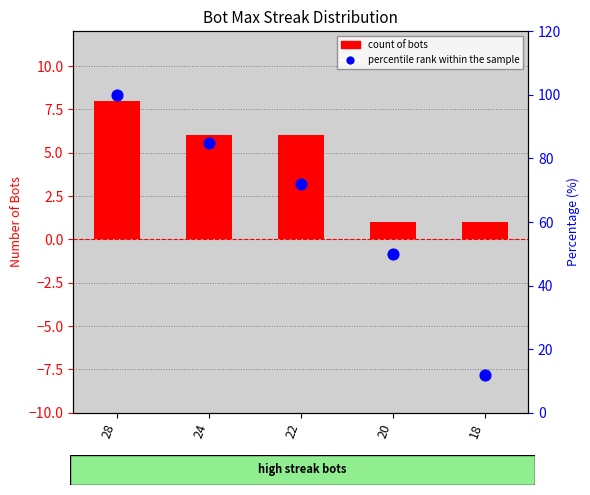

What are all the series names shown in the legend?

count of bots, percentile rank within the sample